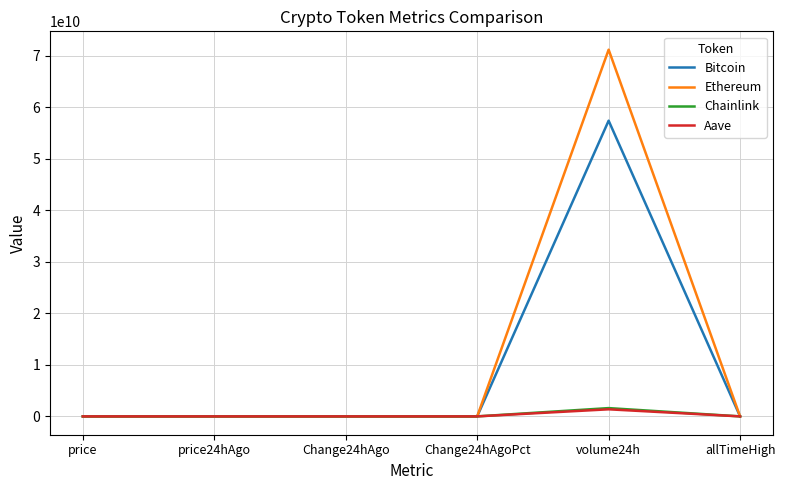

Which series has the largest range (max minus min)?

Ethereum